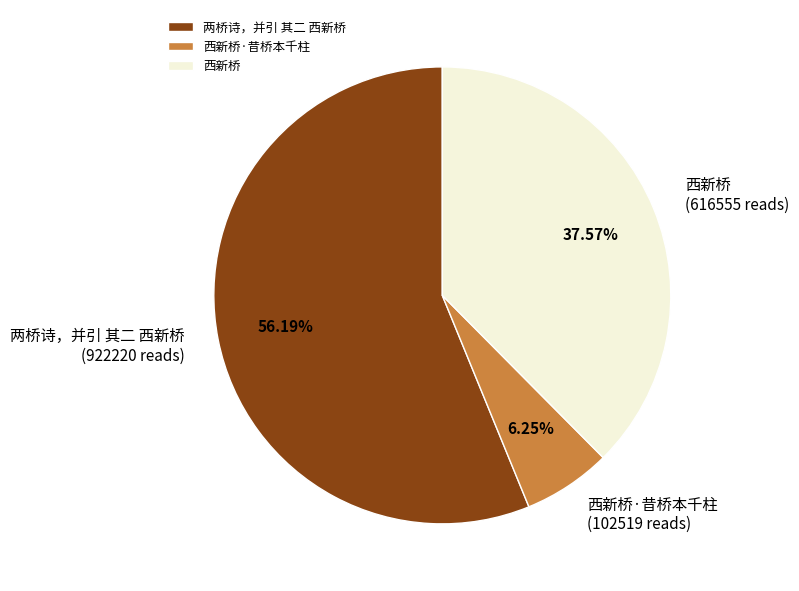

How many slices are in this pie chart?

3